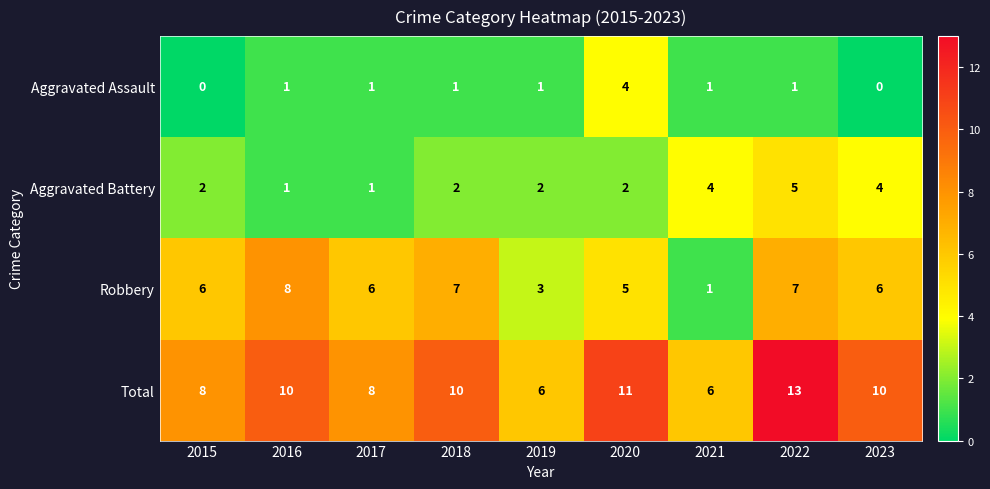

The Robbery series shows 6 at 2017. True or false?

True